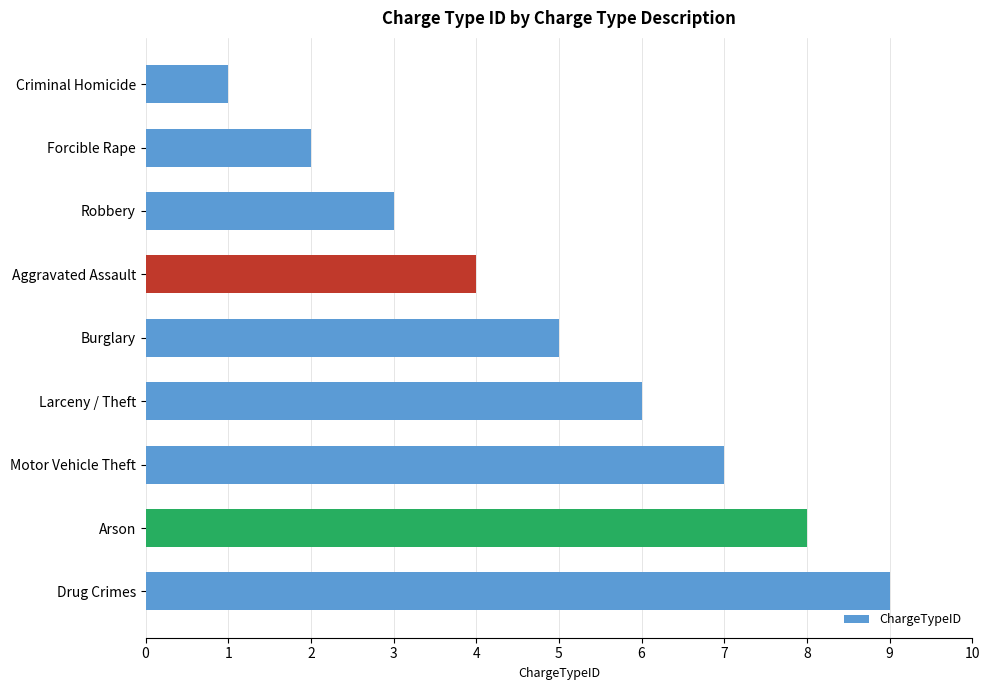

Rank the categories by value from lowest to highest.

Criminal Homicide, Forcible Rape, Robbery, Aggravated Assault, Burglary, Larceny / Theft, Motor Vehicle Theft, Arson, Drug Crimes